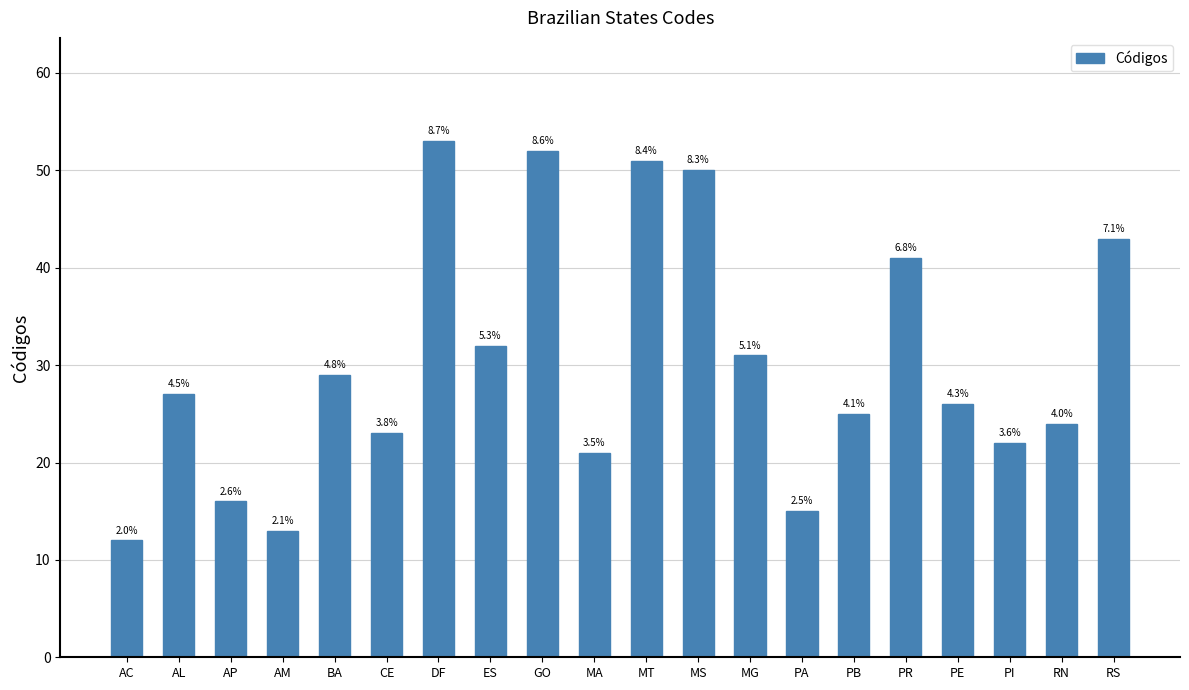

Reading right to left, list all the values displayed in this chart.

43	24	22	26	41	25	15	31	50	51	21	52	32	53	23	29	13	16	27	12